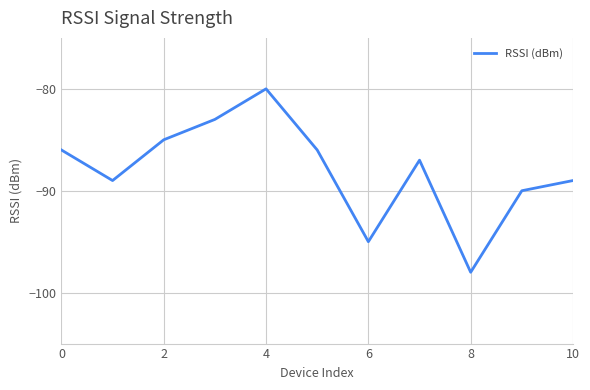

How many lines are shown in the chart?

1